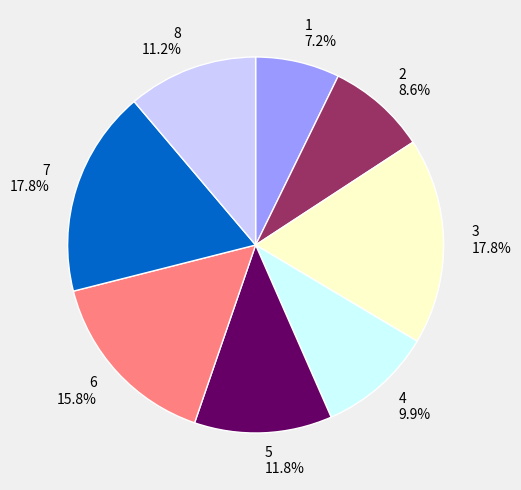

Is 8 the majority of the pie?

No